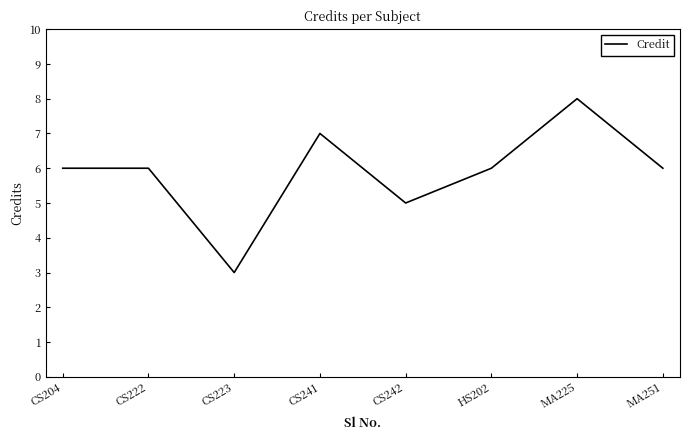

What is the sum of all values?

47